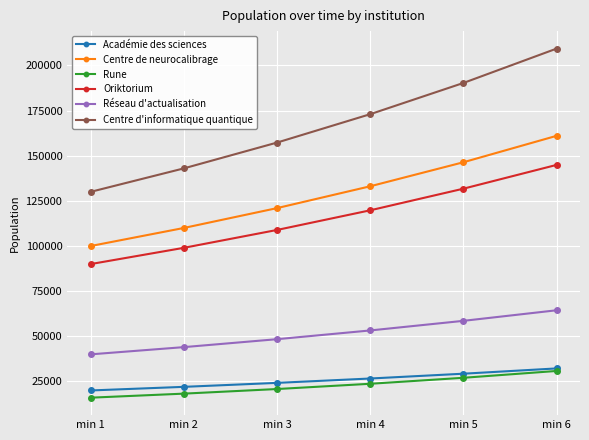

True or false: Réseau d'actualisation and Rune cross at least once.

False